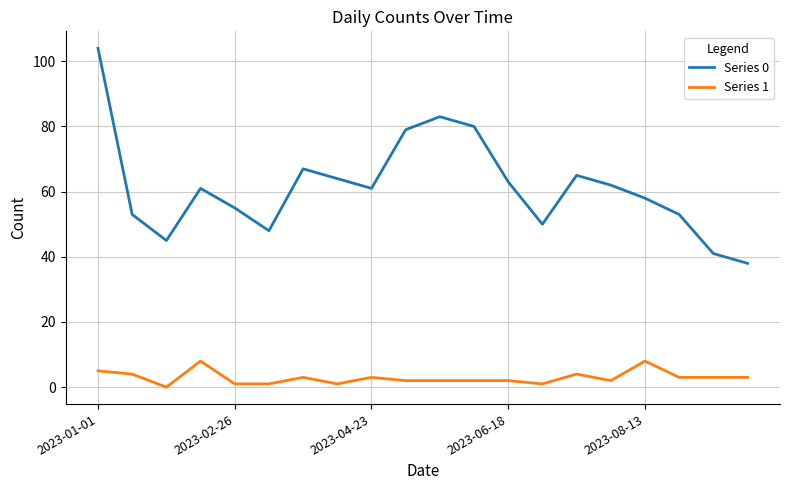

Which series has the largest range (max minus min)?

Series 0